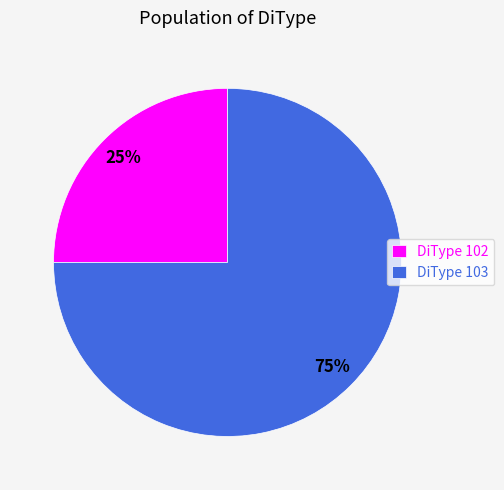

Between DiType 102 and DiType 103, which is larger?

DiType 103